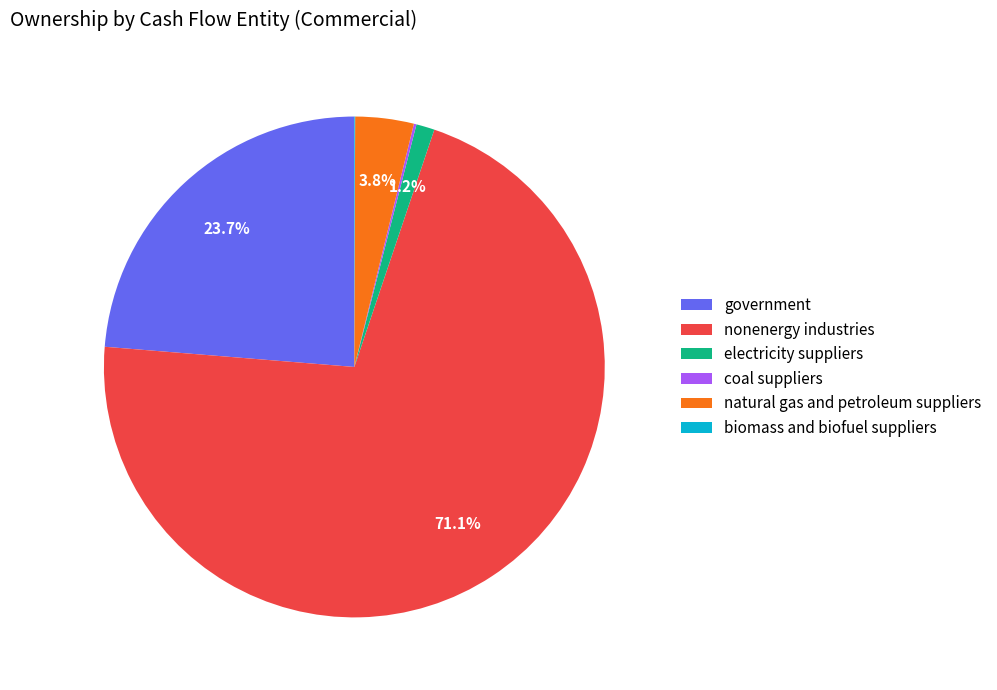

Which category has the biggest portion of the pie?

nonenergy industries